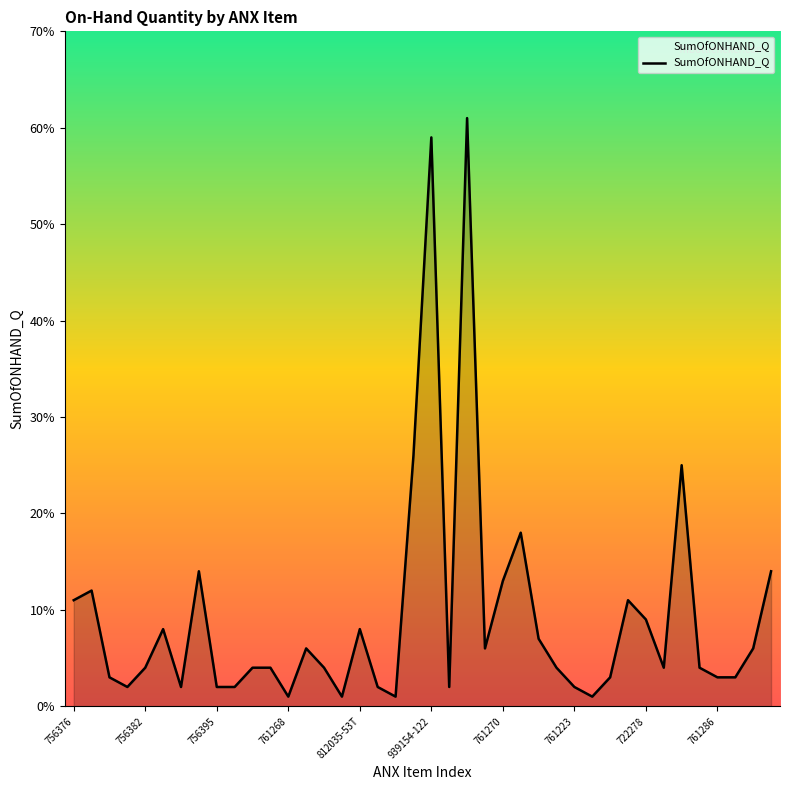

What is the smallest value displayed?

1